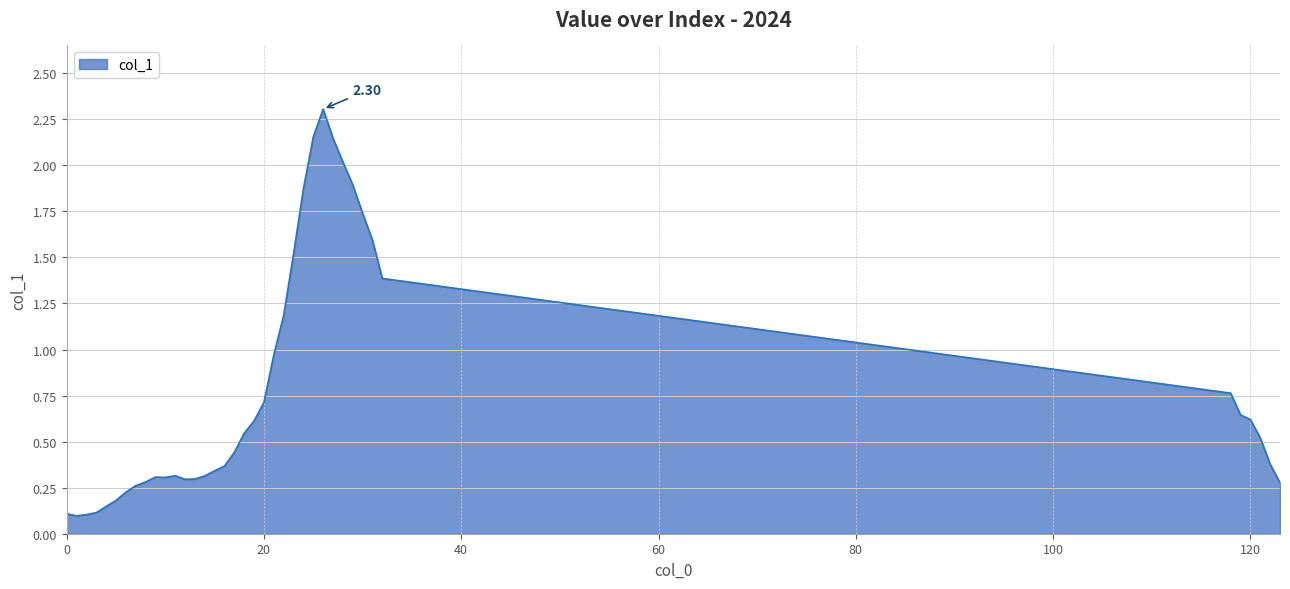

What is the minimum value shown in the chart?

0.1